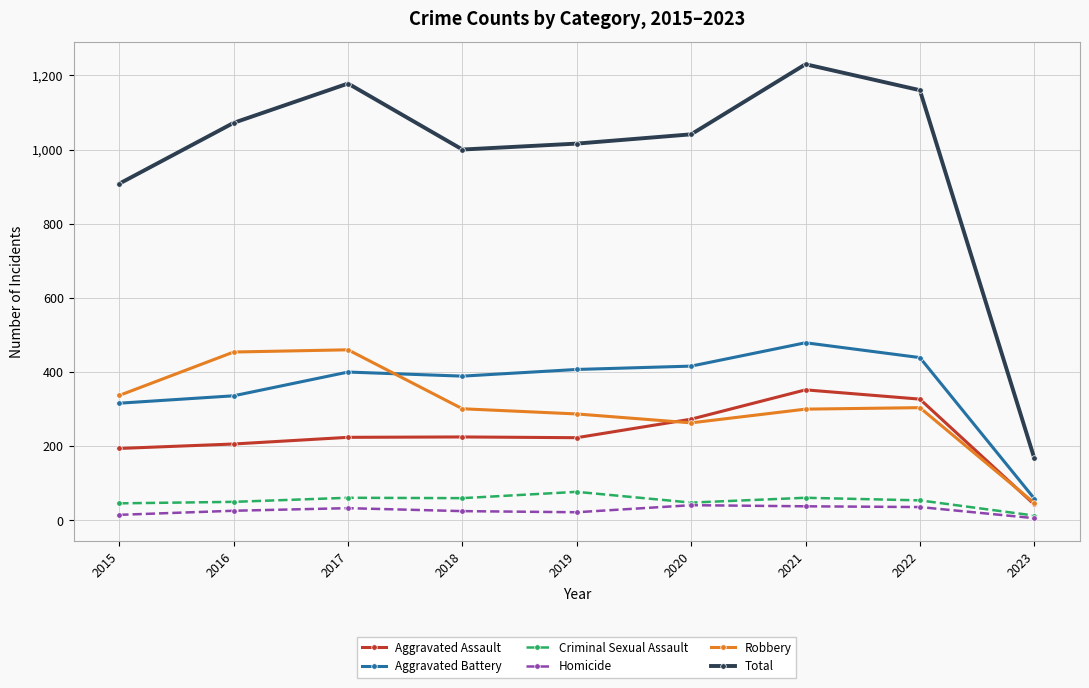

How many interior local valleys does the Robbery series have?

1